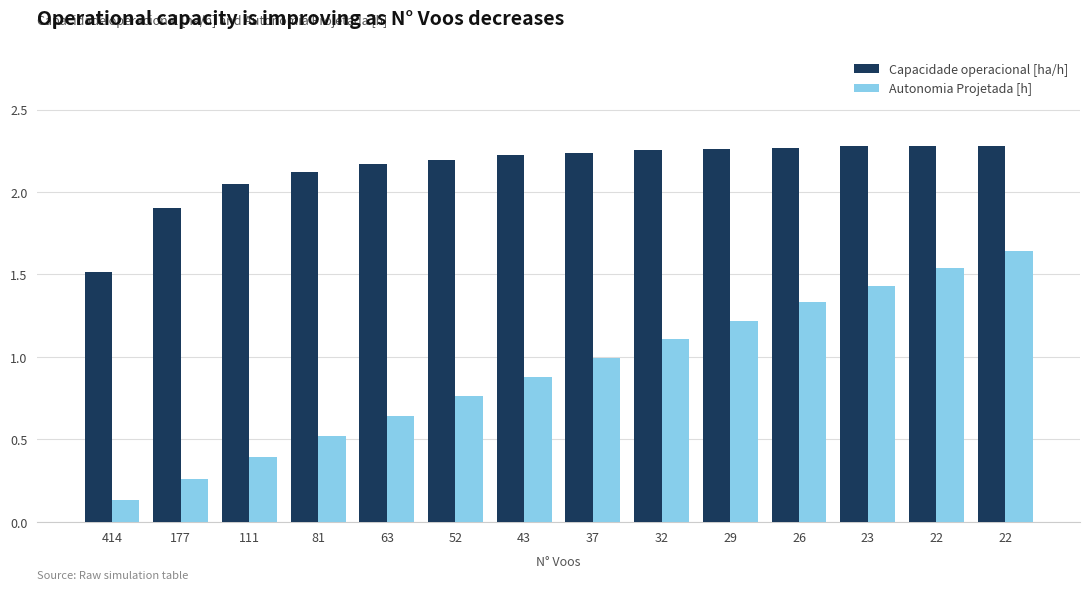

What are all the series names shown in the legend?

Capacidade operacional [ha/h], Autonomia Projetada [h]